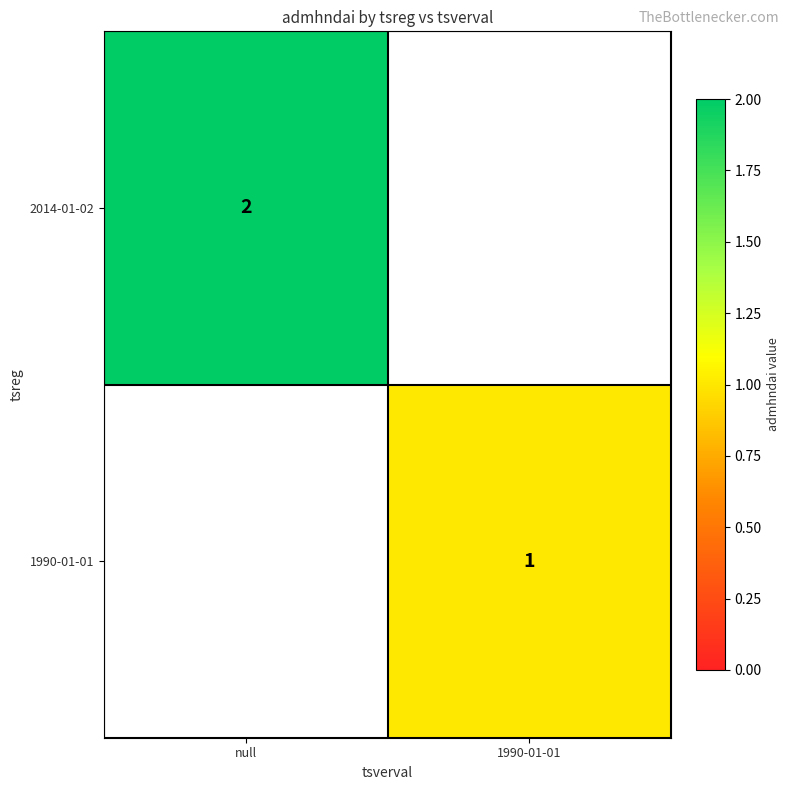

Is it true that 1990-01-01 equals 1 at 1990-01-01?

True